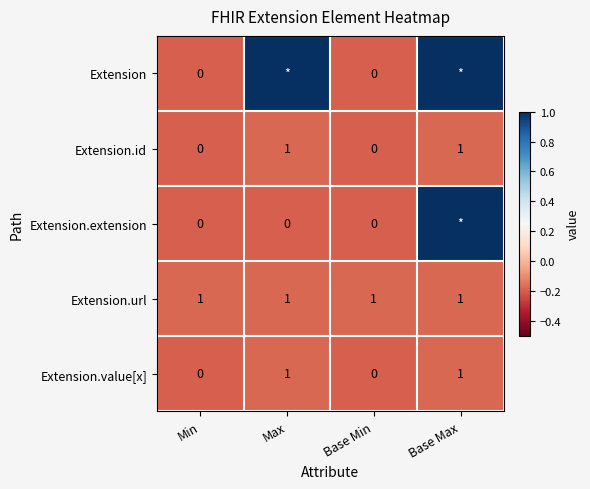

At which category is the sum across all series the highest?

Base Max